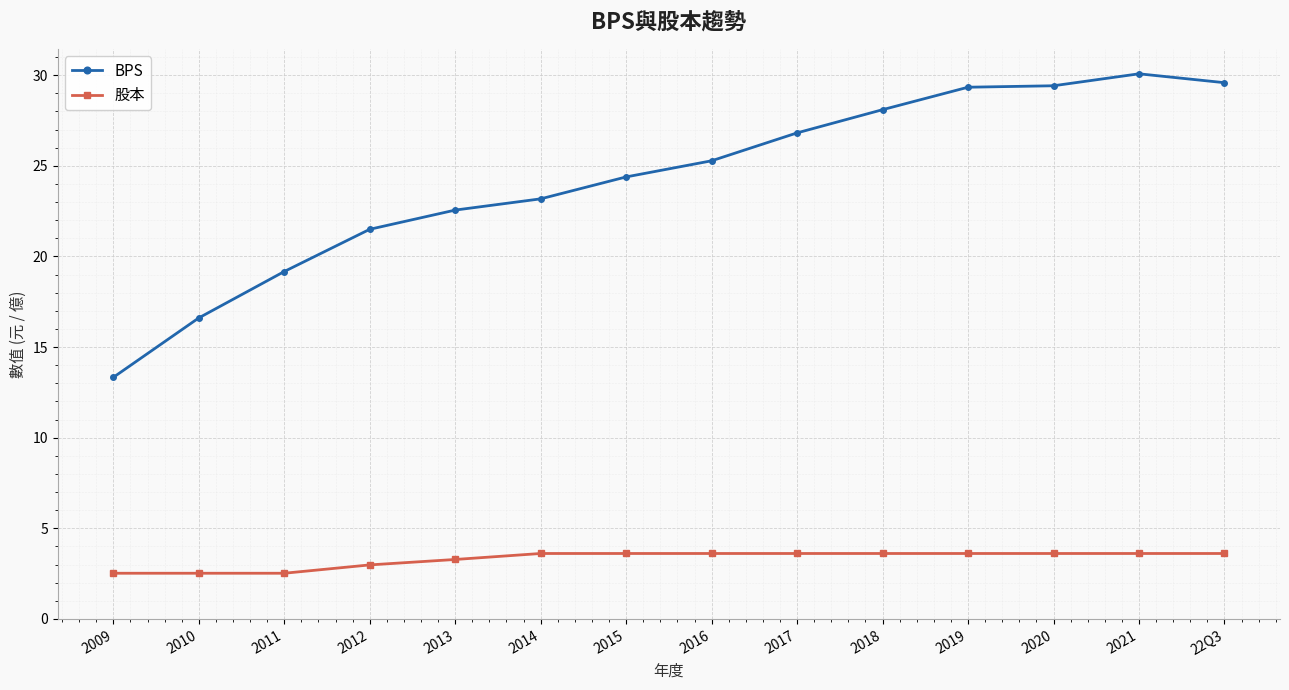

How many values in the BPS series are below 25?

7